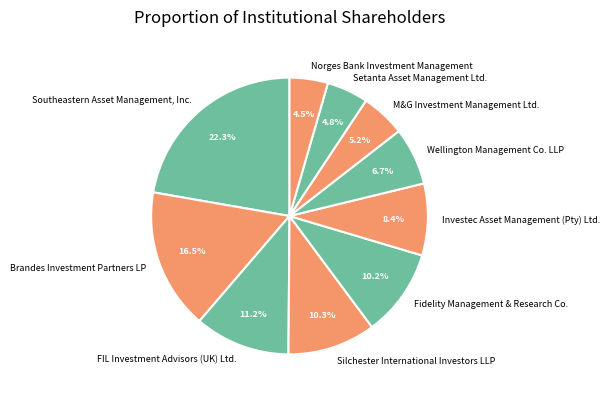

Count the number of slices in the pie.

10